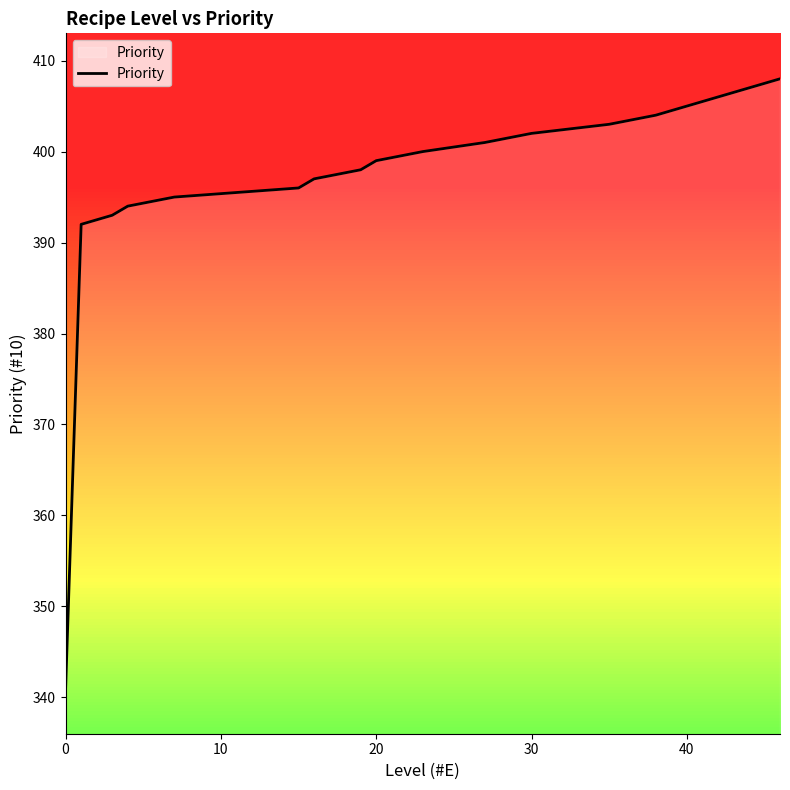

What is the maximum value shown in the chart?

408